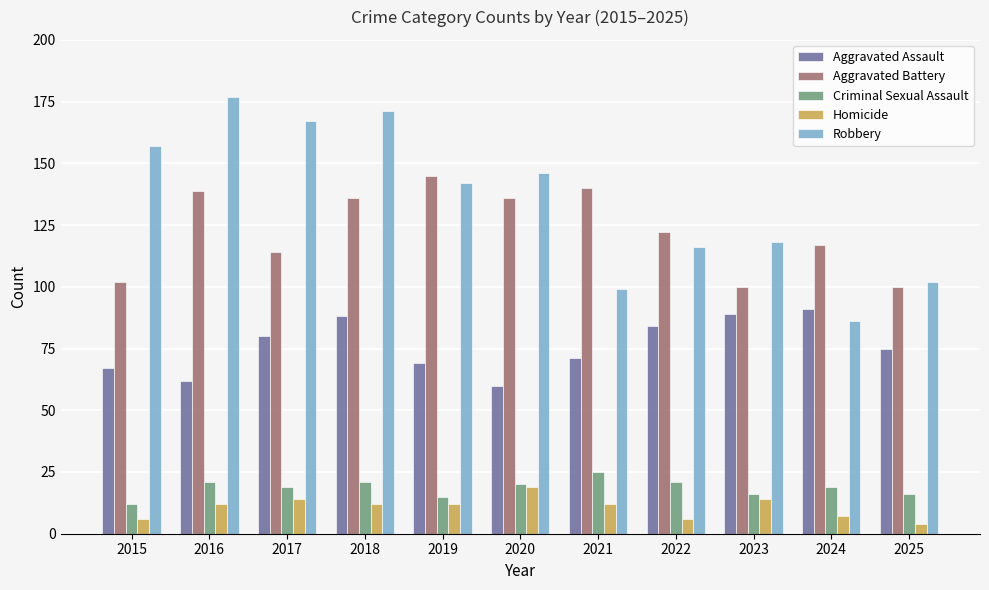

How many bars are there in total?

55